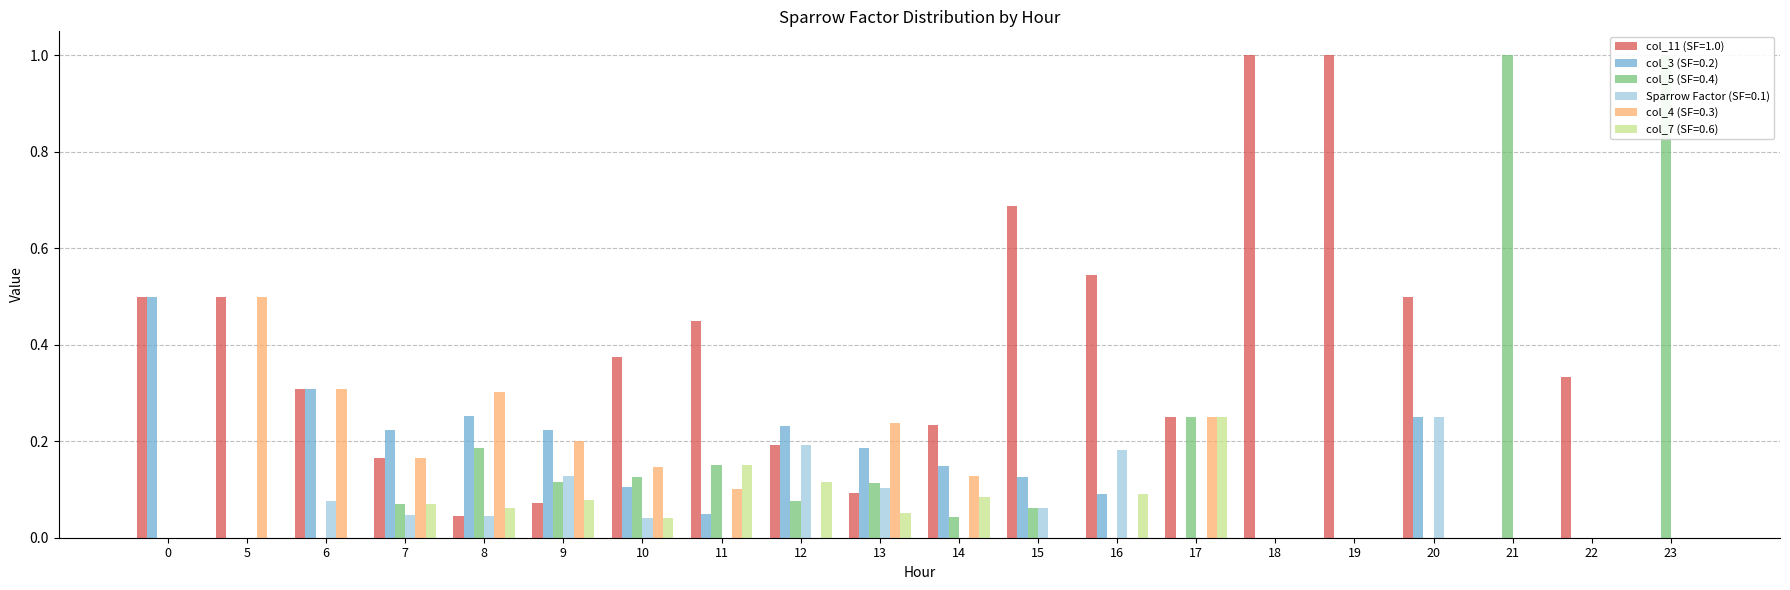

What is the sum of all col_11 (SF=1.0) values?

7.2